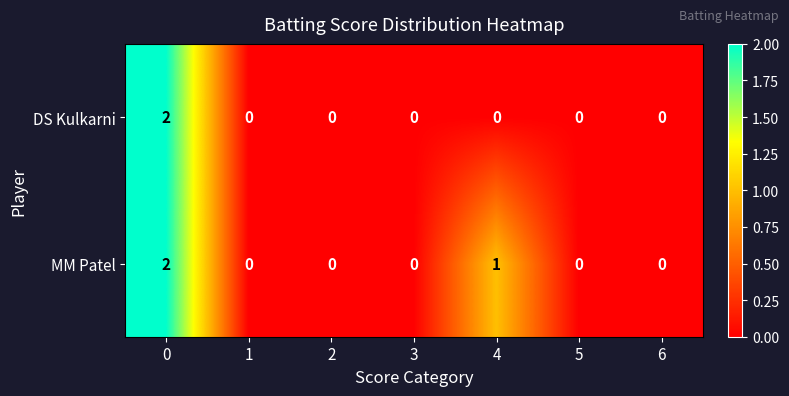

Reading right to left, extract all data points from this chart.

DS Kulkarni: 0	0	0	0	0	0	2
MM Patel: 0	0	1	0	0	0	2